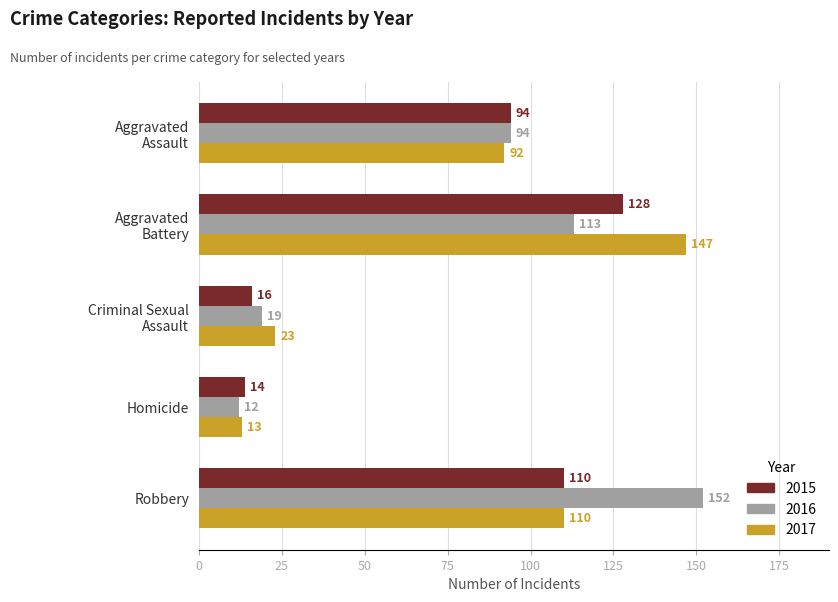

What is the average value of the 2017 series?

77